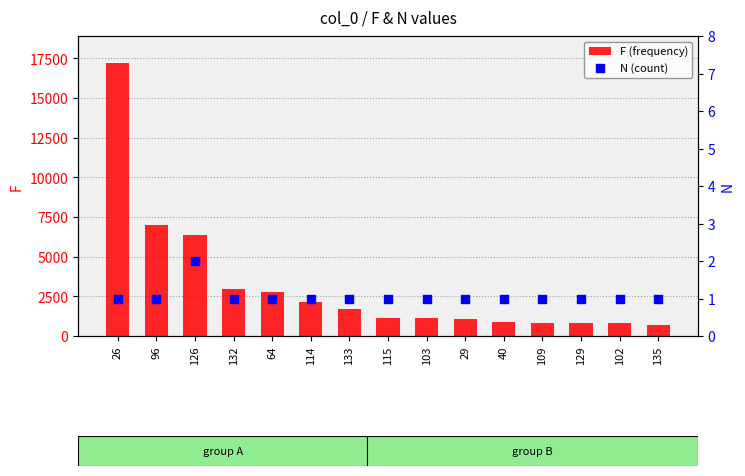

Which series reaches the minimum Y coordinate?

N (count)